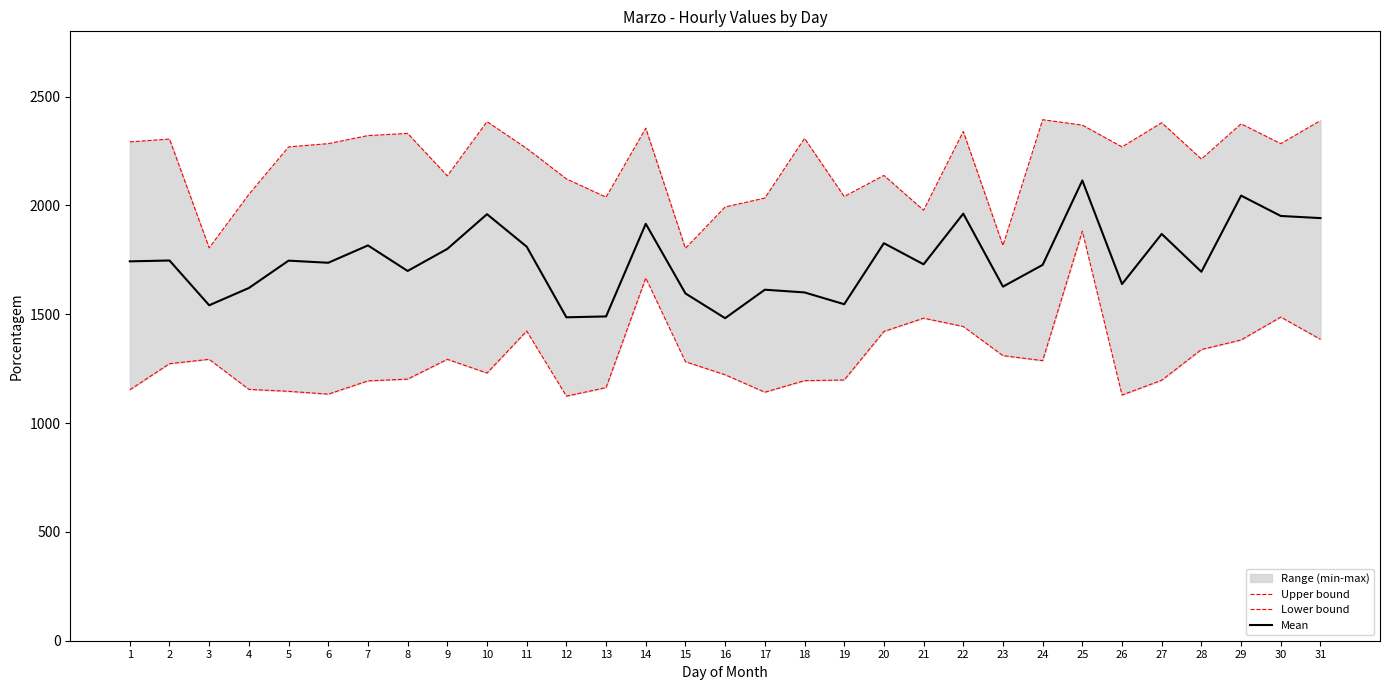

The Upper bound series shows 2213.0 at 28. True or false?

True